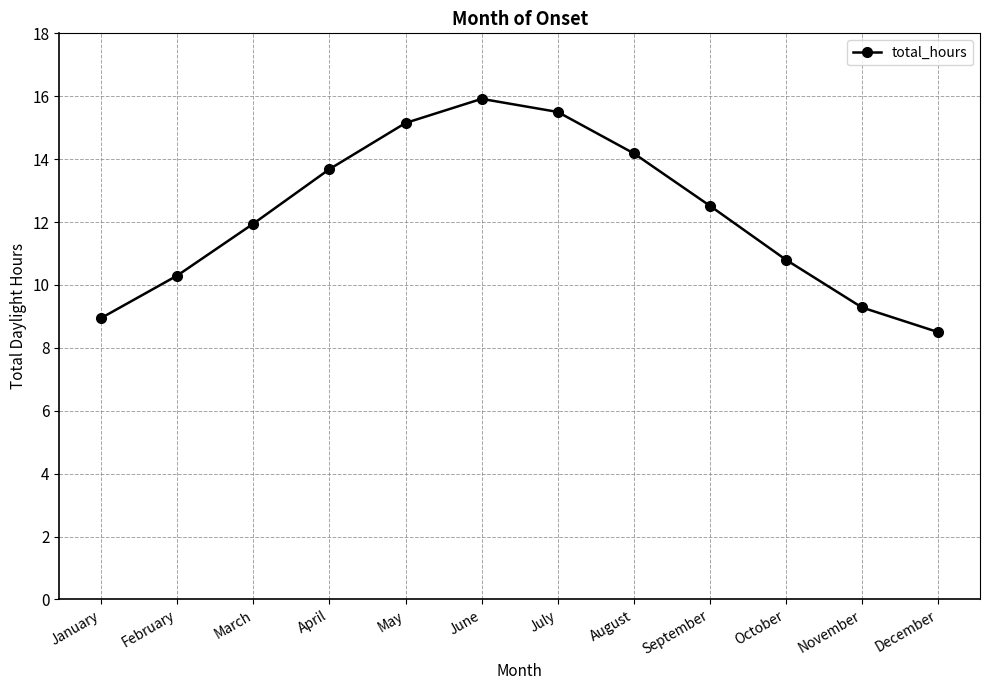

What is the value of the 10th point from the left?

10.8